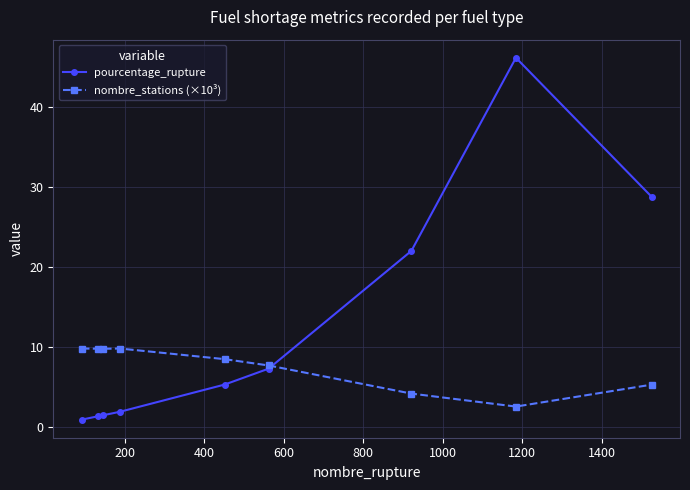

What is the value of the nombre_stations (×10³) point at the 4th from the left?

9.8